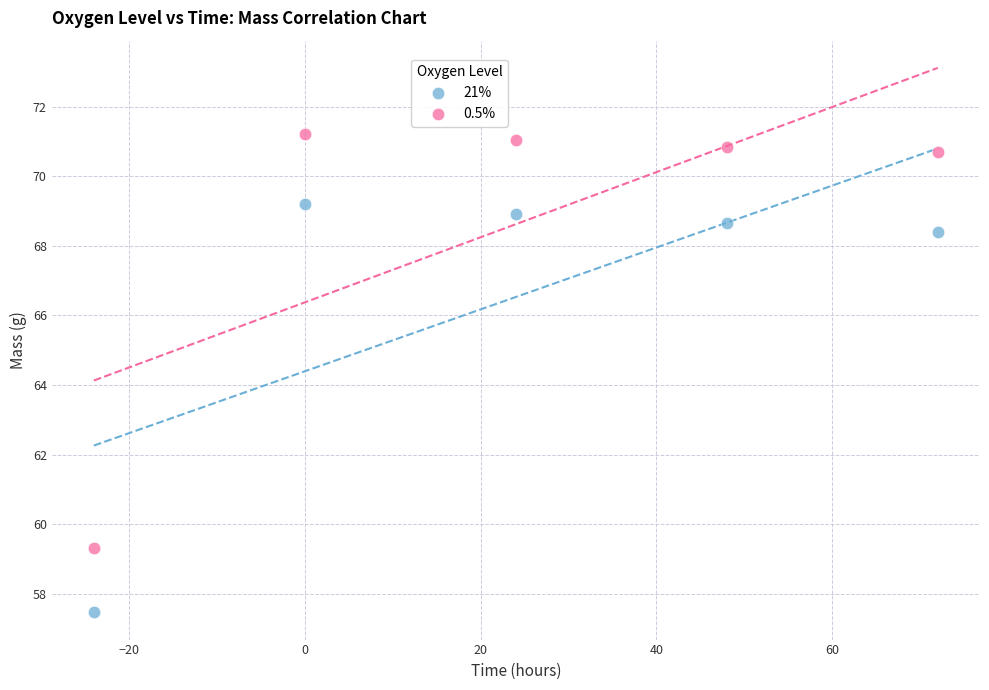

Which series contains the lowest Y value?

21%